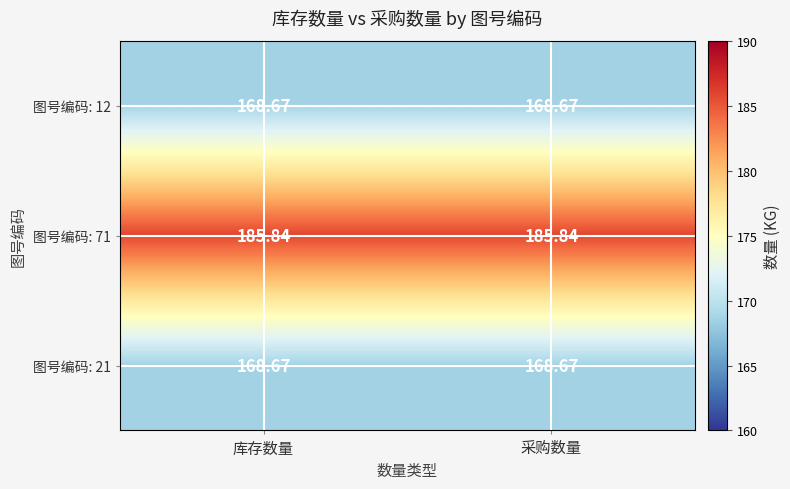

Count the number of data series in this chart.

3